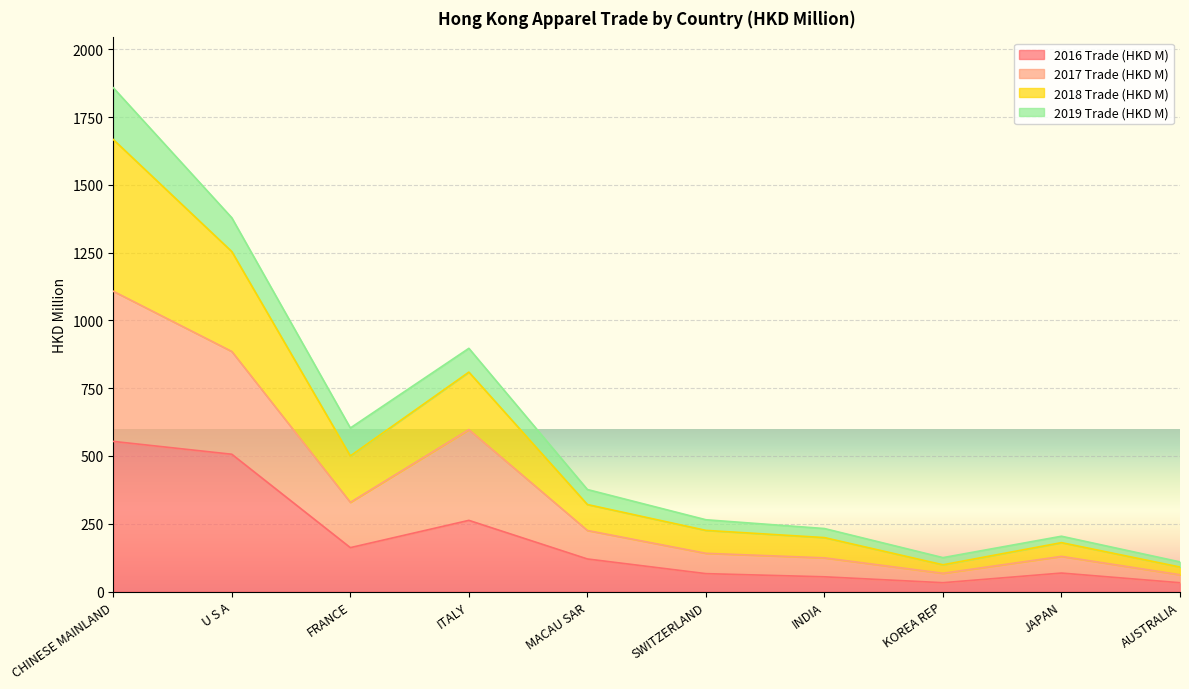

What is the maximum value shown in the chart?

1858.1